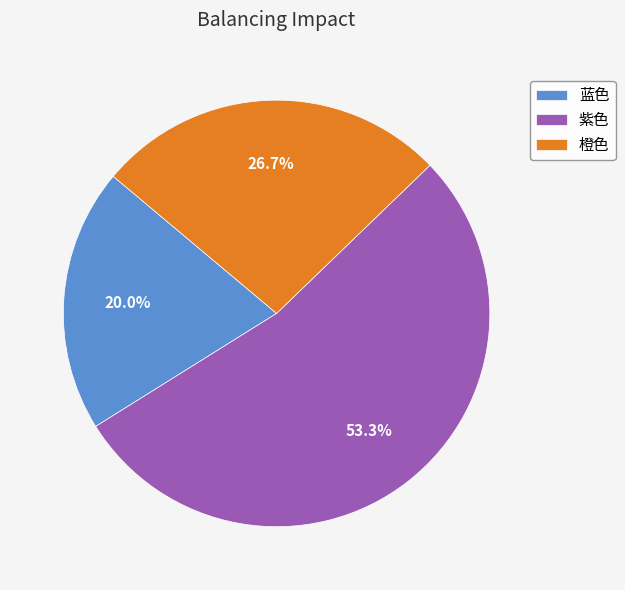

Do 紫色 and 橙色 together represent more than half of the pie?

Yes